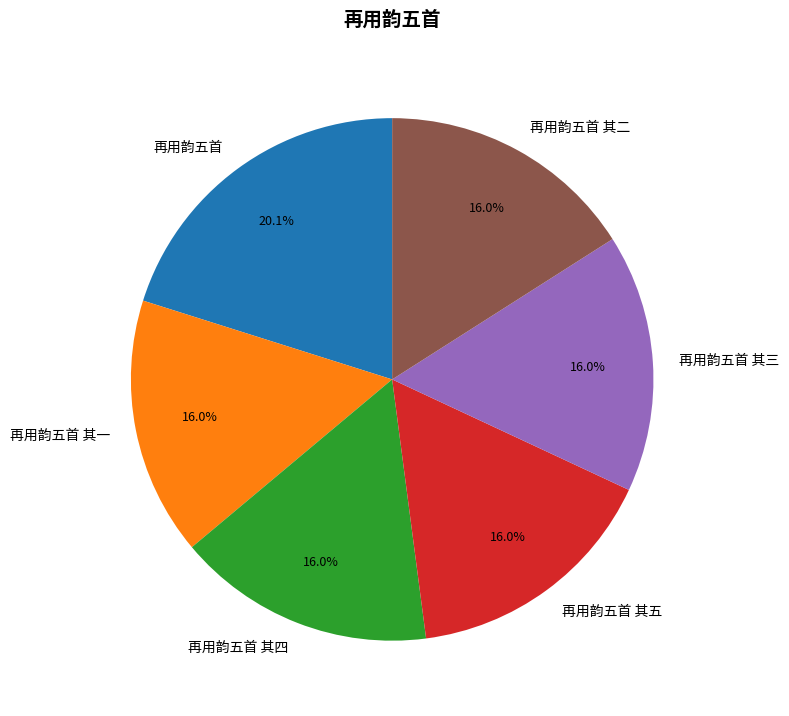

What is the largest slice in the pie chart?

再用韵五首